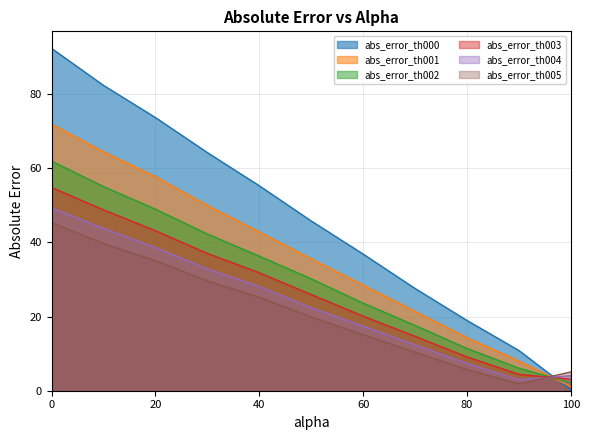

What is the label of the 4th point from the right?

70.0